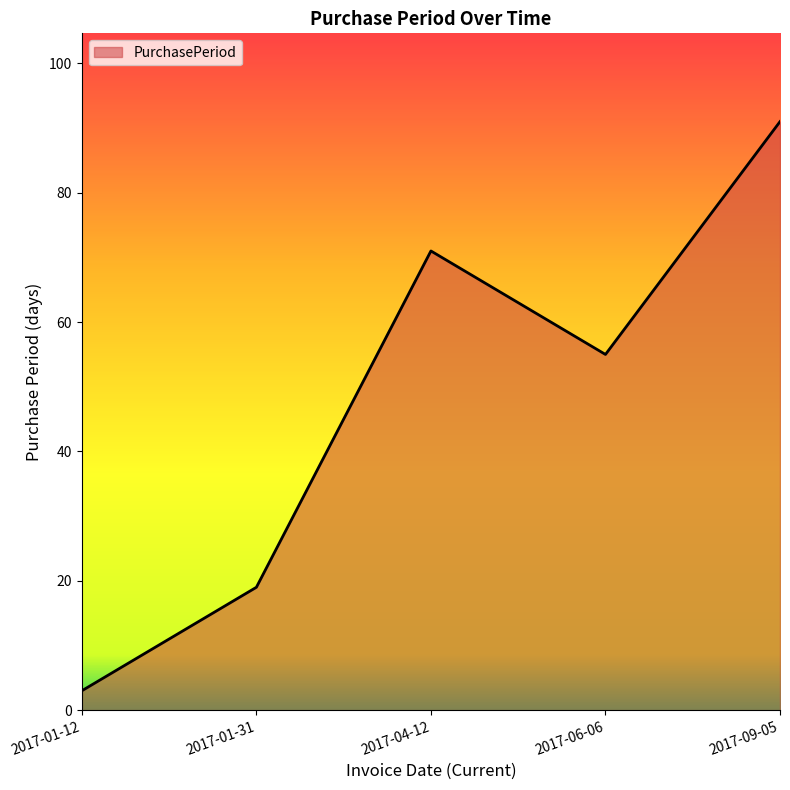

True or false: there are more than 0 points higher than both neighbors.

True